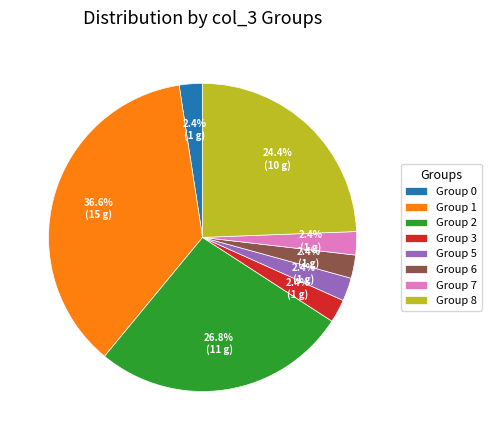

Count the number of slices in the pie.

8